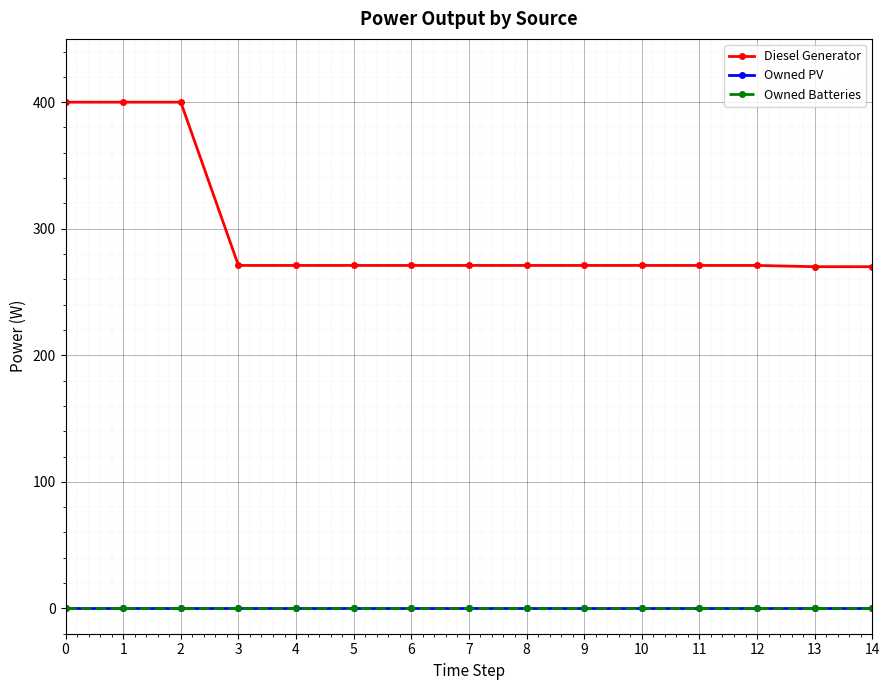

True or false: Owned PV has a value of 0 at 10.

True